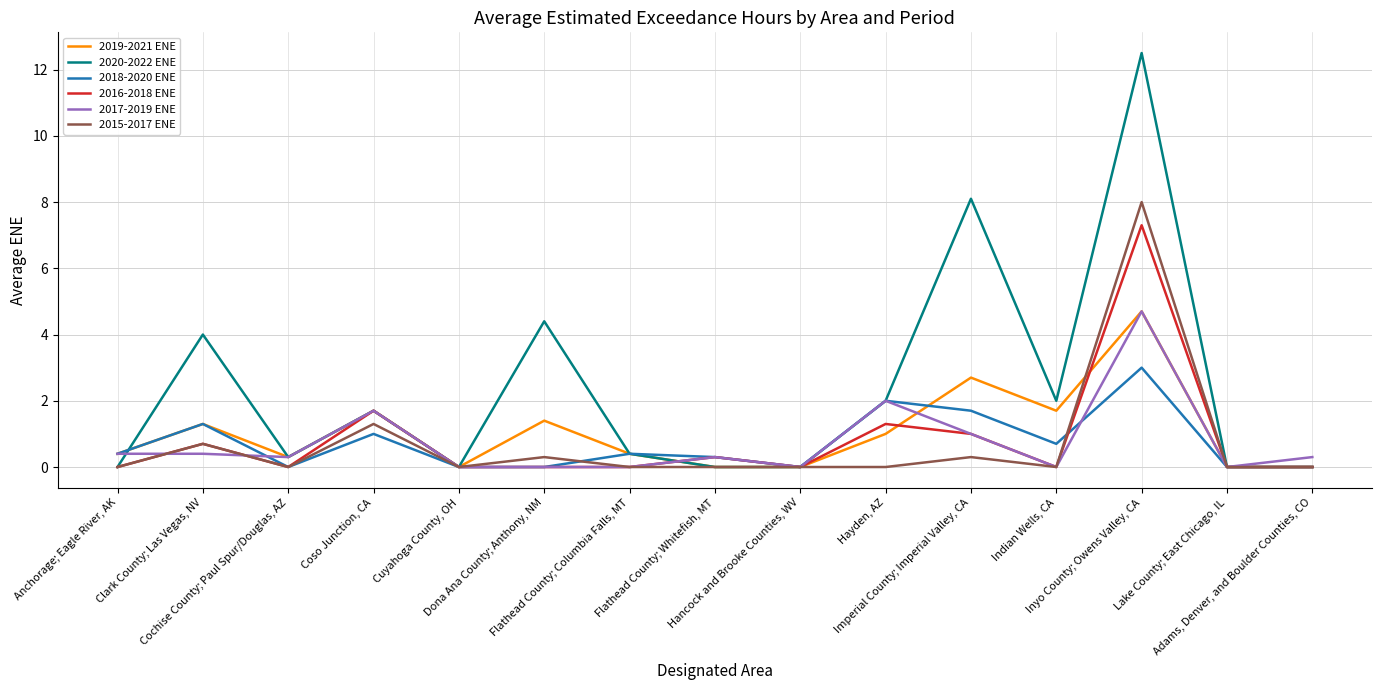

What is the highest value of the 2016-2018 ENE series?

7.3